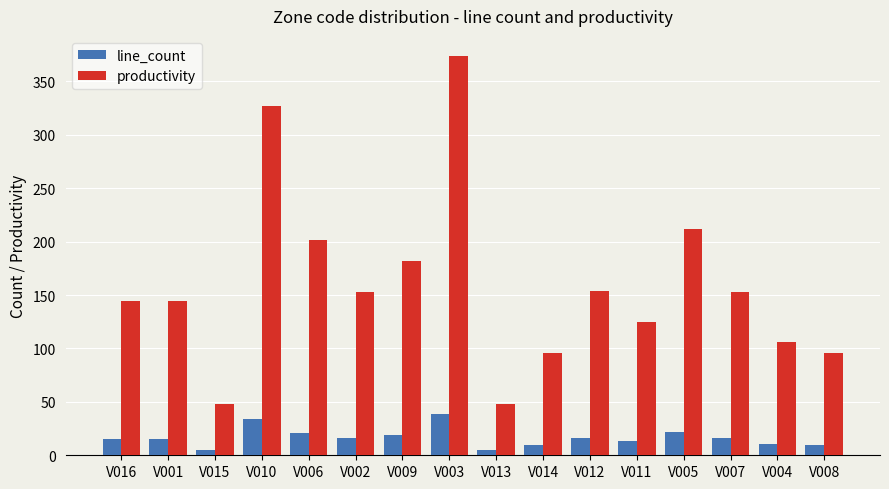

At which label does productivity reach its peak?

V003